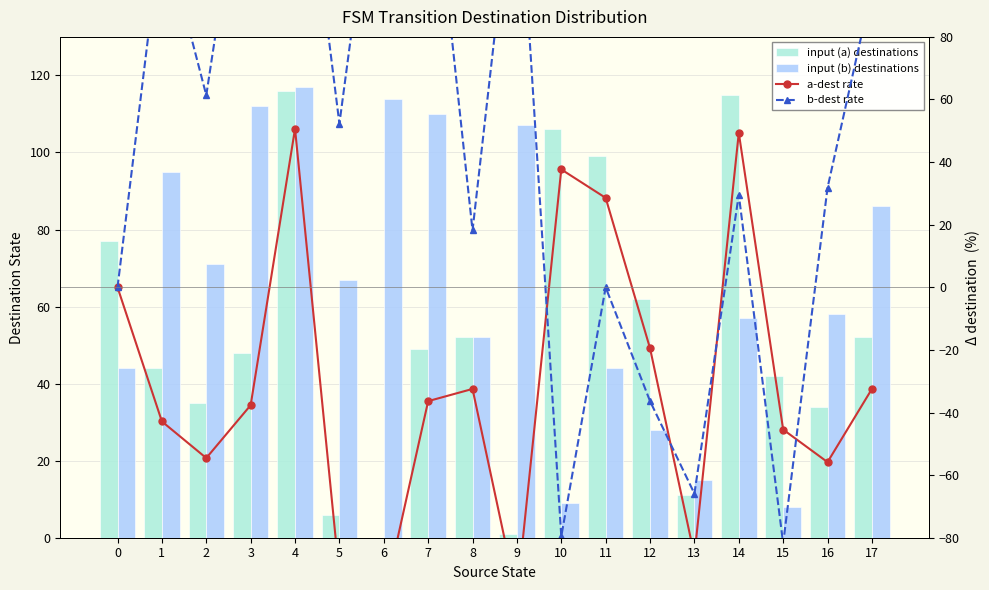

Which category has the lowest value in the b-dest rate series?

15